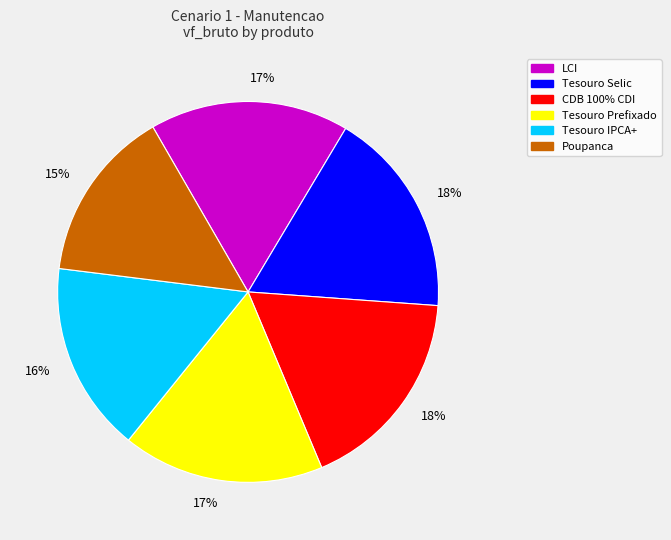

Does any single category account for the majority?

No